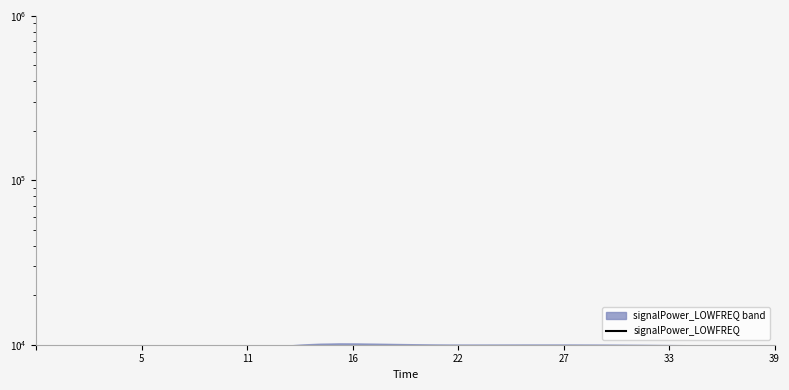

True or false: the data shows 1610.2 at 39.

False